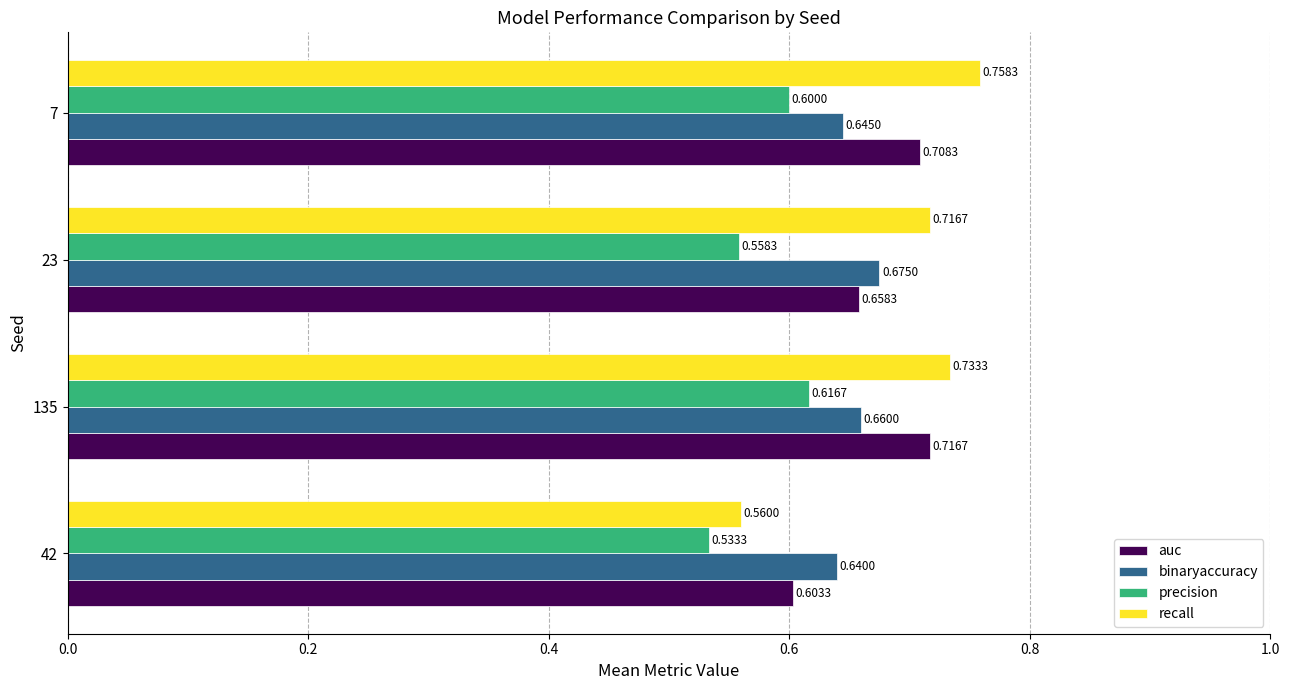

Count the recall values in the range 0 to 1.

4